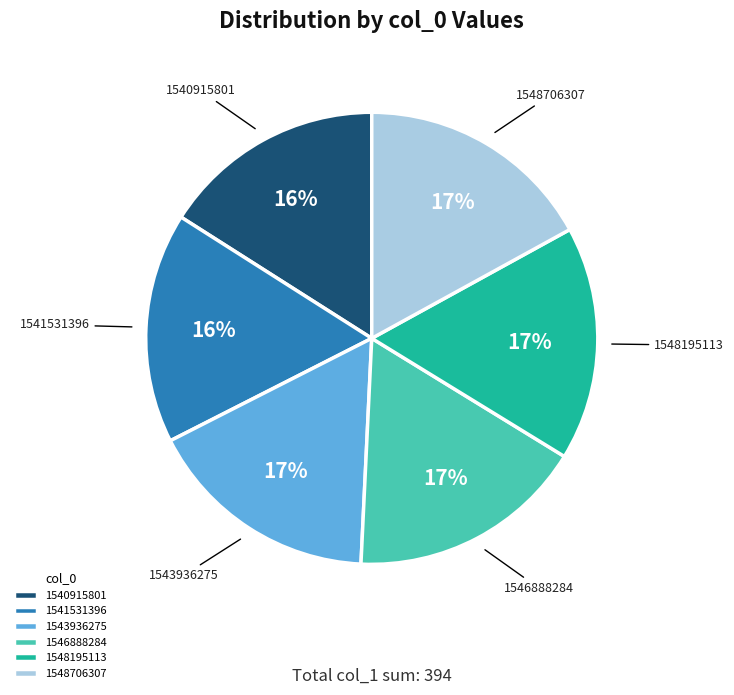

To the nearest percent, what percentage of the pie is 1548195113?

17%